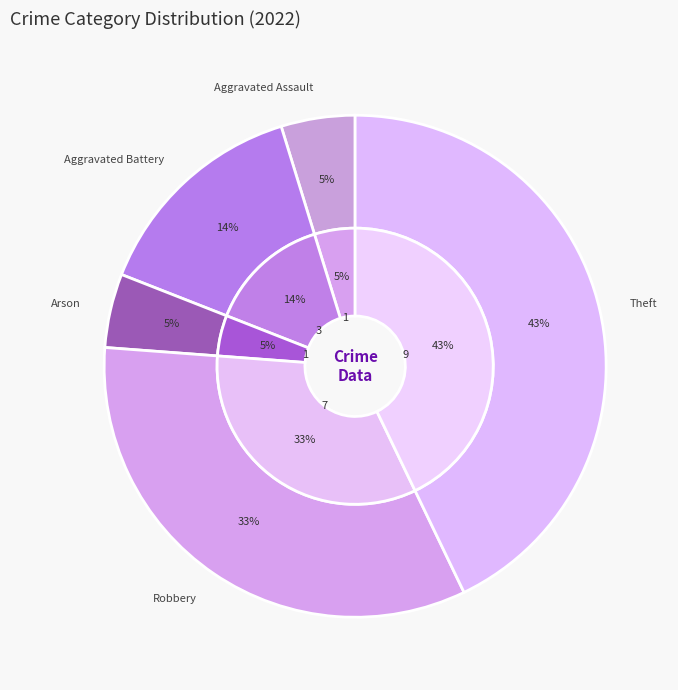

How much of the chart is everything except Aggravated Battery?

85.7%